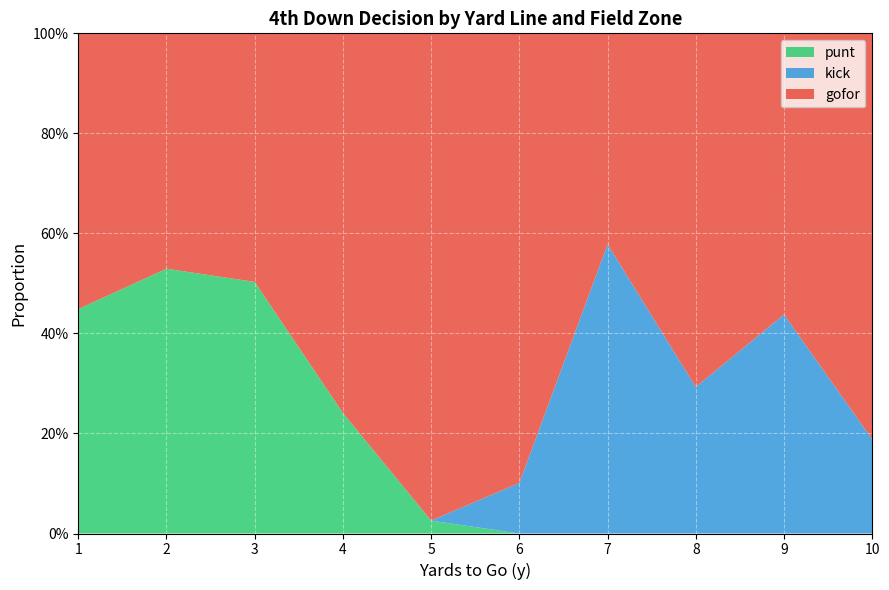

What are all the series names shown in the legend?

punt, kick, gofor